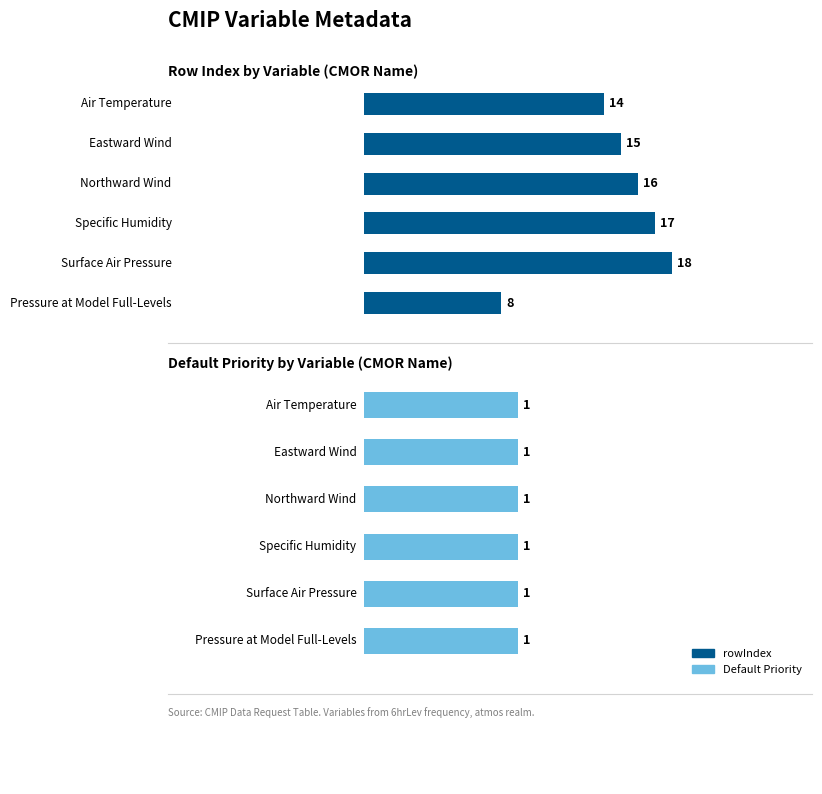

How many rowIndex values are between 14 and 17?

4